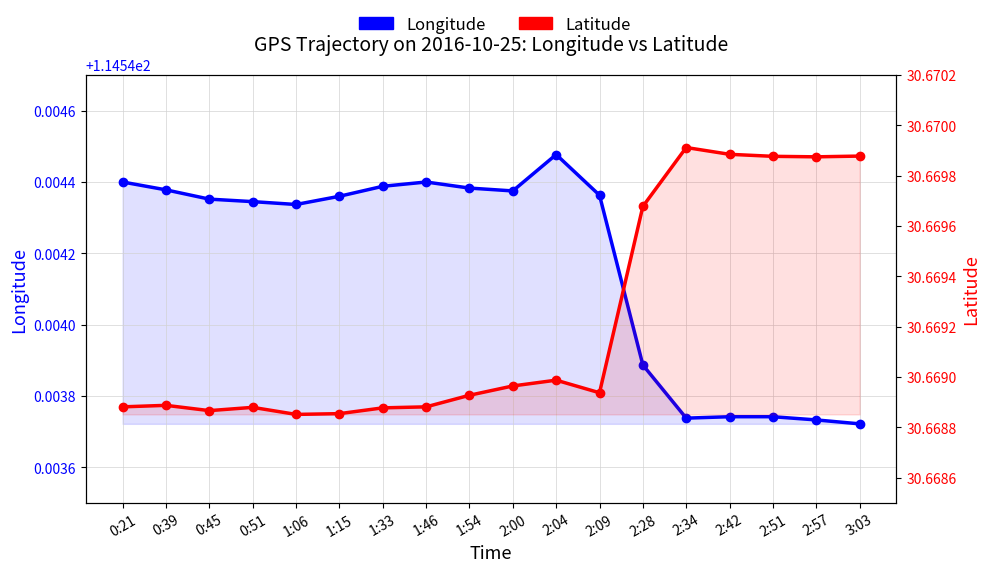

How many interior local peaks does the Longitude series have?

2